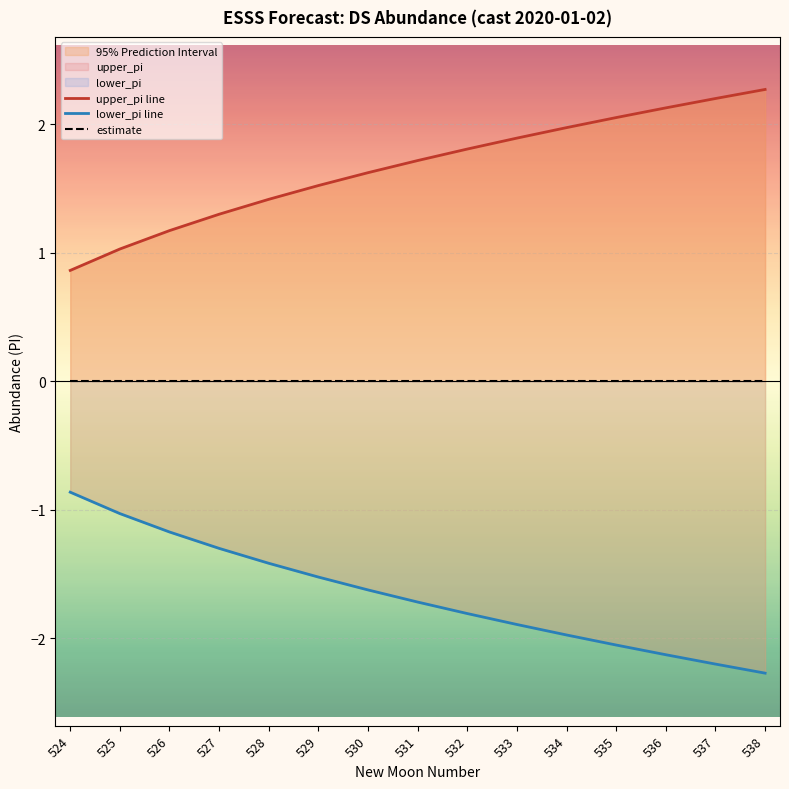

Reading right to left, list all the values displayed in this chart.

upper_pi line: 538=2.3	537=2.2	536=2.1	535=2.1	534=2.0	533=1.9	532=1.8	531=1.7	530=1.6	529=1.5	528=1.4	527=1.3	526=1.2	525=1.0	524=0.9
lower_pi line: 538=-2.3	537=-2.2	536=-2.1	535=-2.1	534=-2.0	533=-1.9	532=-1.8	531=-1.7	530=-1.6	529=-1.5	528=-1.4	527=-1.3	526=-1.2	525=-1.0	524=-0.9
estimate: 538=0.0	537=0.0	536=0.0	535=0.0	534=0.0	533=0.0	532=0.0	531=0.0	530=0.0	529=0.0	528=0.0	527=0.0	526=0.0	525=0.0	524=0.0